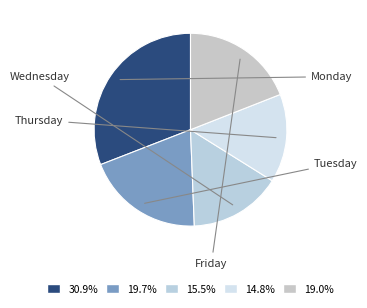

How many slices are in this pie chart?

5